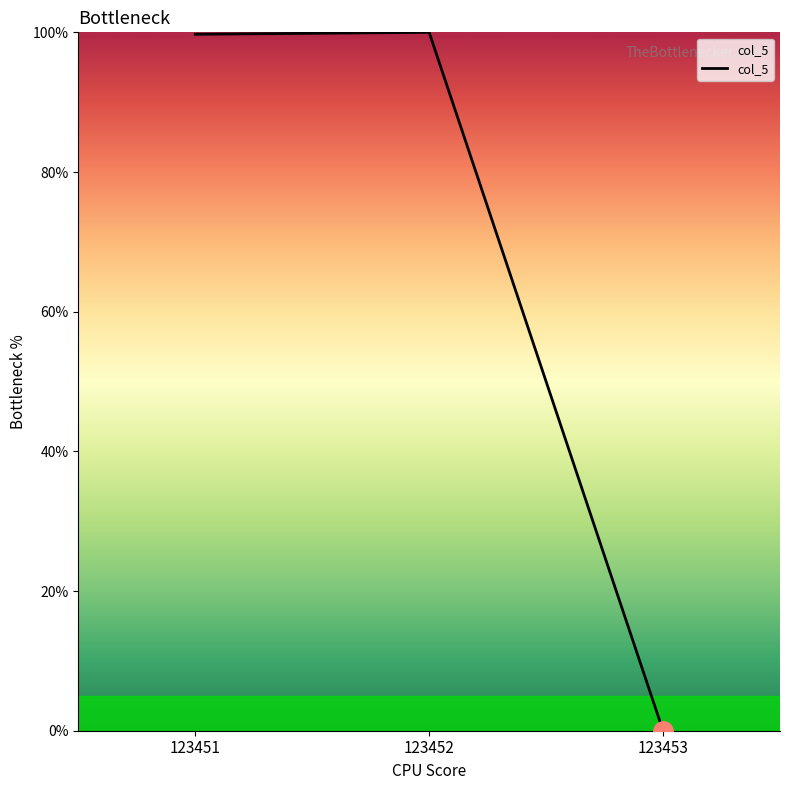

What is the difference between the values at 123451 and 123453?

99.7